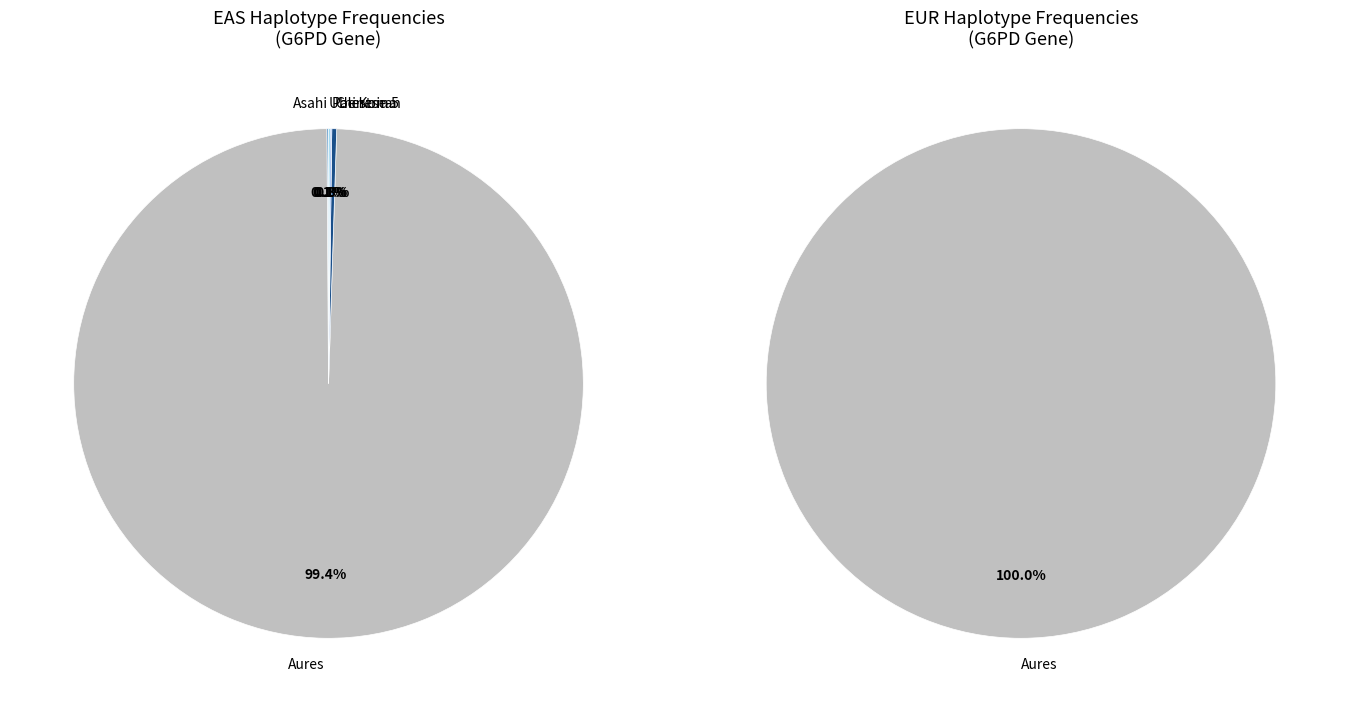

Does 2 represent more than half of the total?

Yes